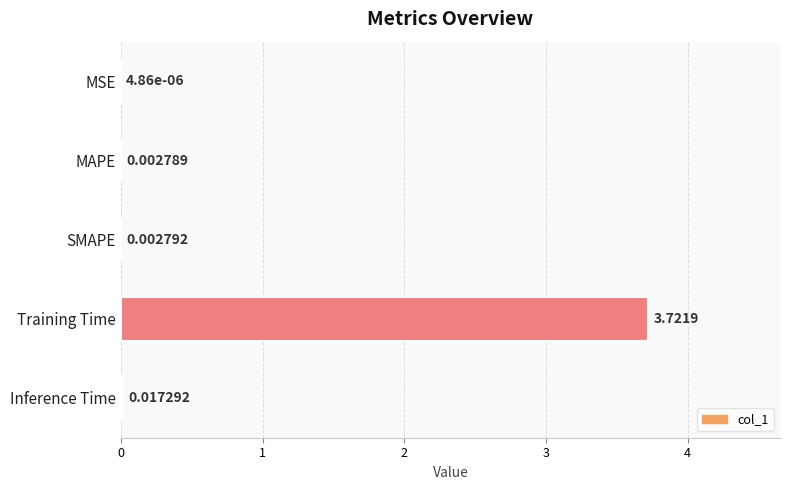

Where is the data nearest to the value 1?

Inference Time